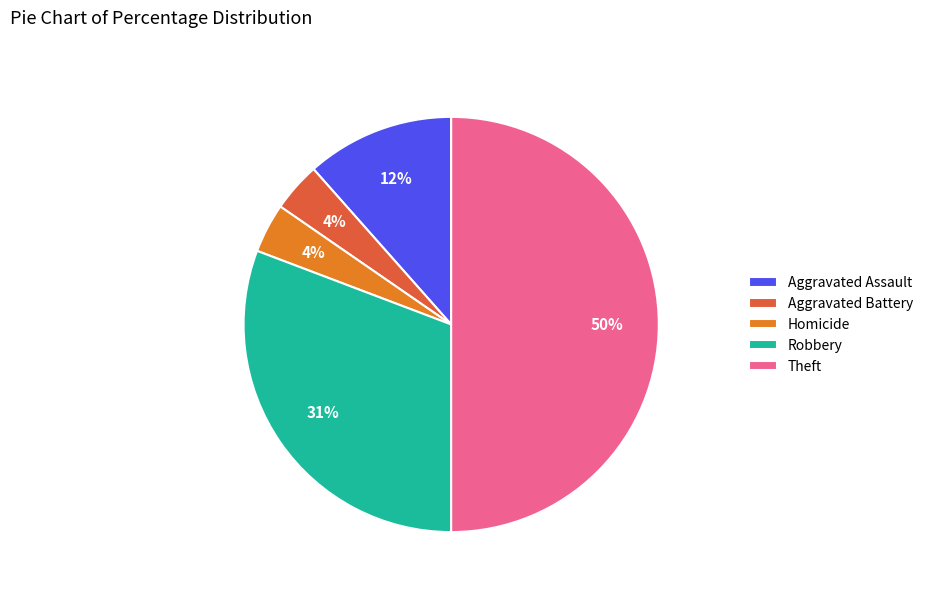

Is Homicide the majority of the pie?

No